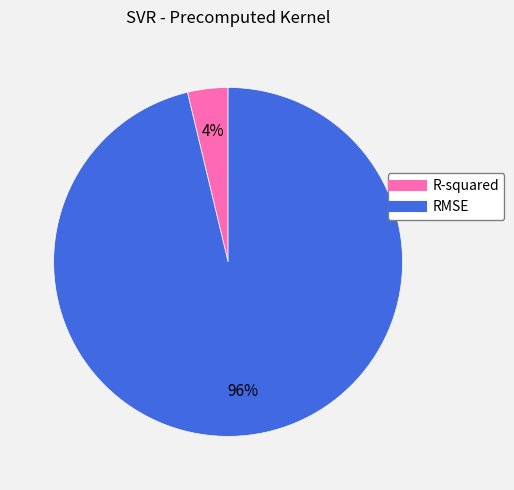

How many slices are in this pie chart?

2